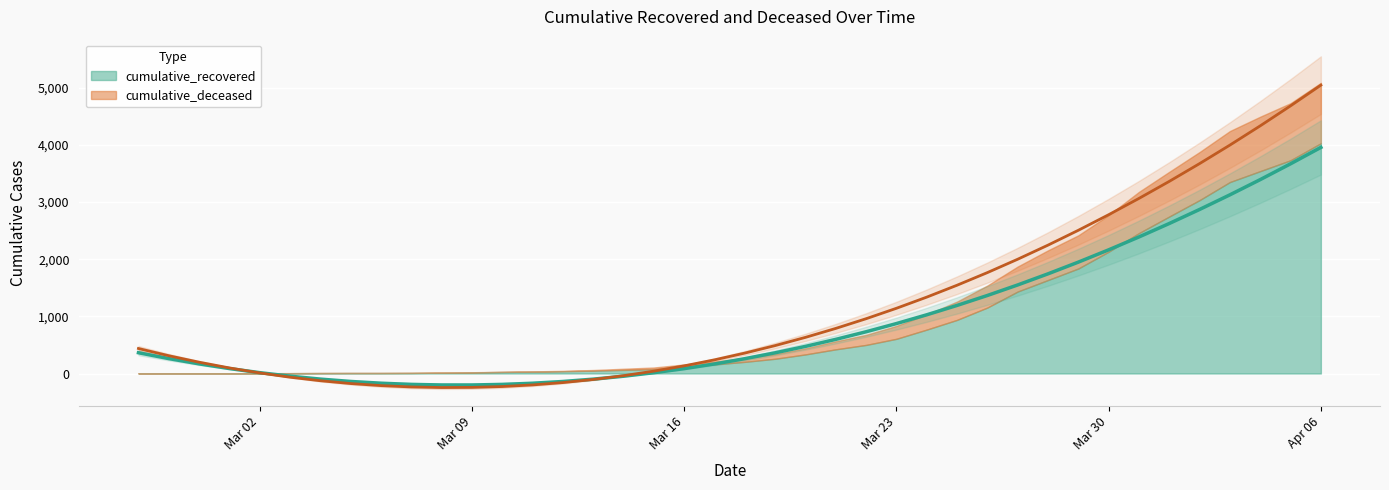

How many values in the cumulative_recovered series are below 361?

20